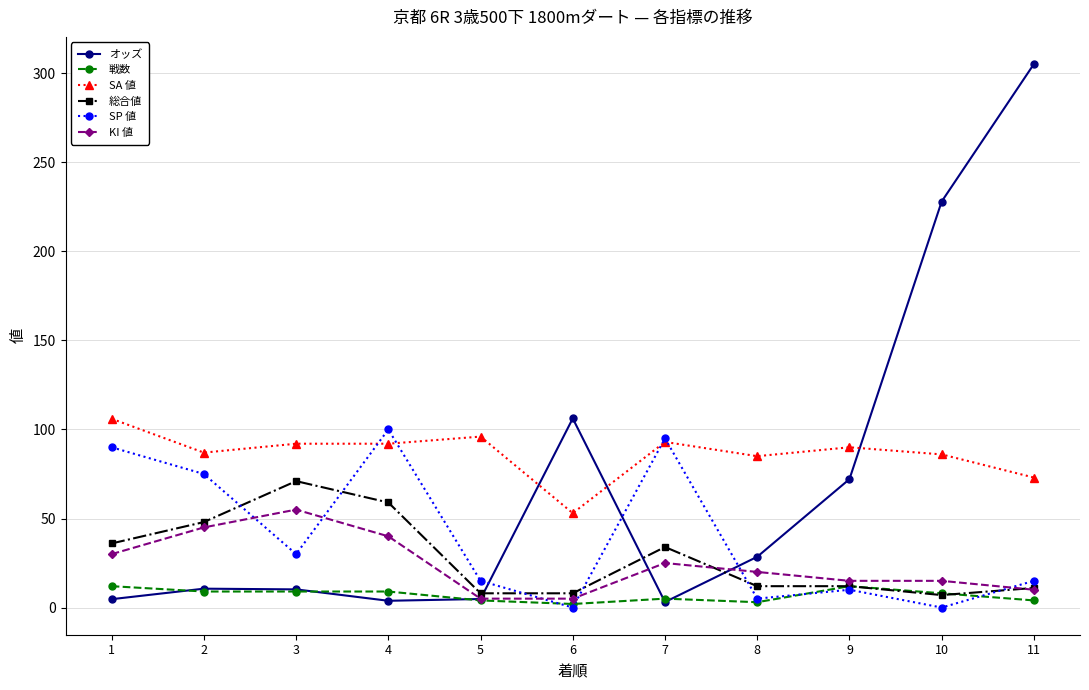

What is the value of the オッズ point at the 9th from the left?

72.1